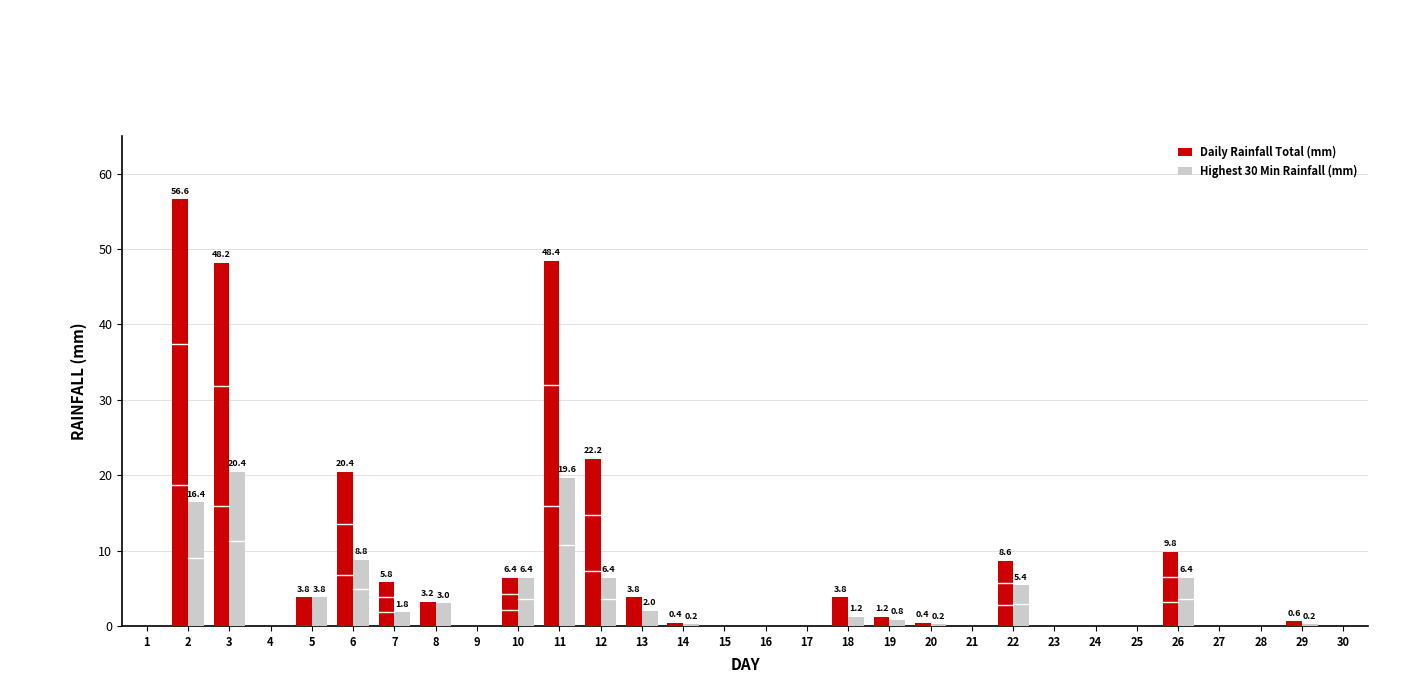

How many values in Daily Rainfall Total (mm) are above zero?

17